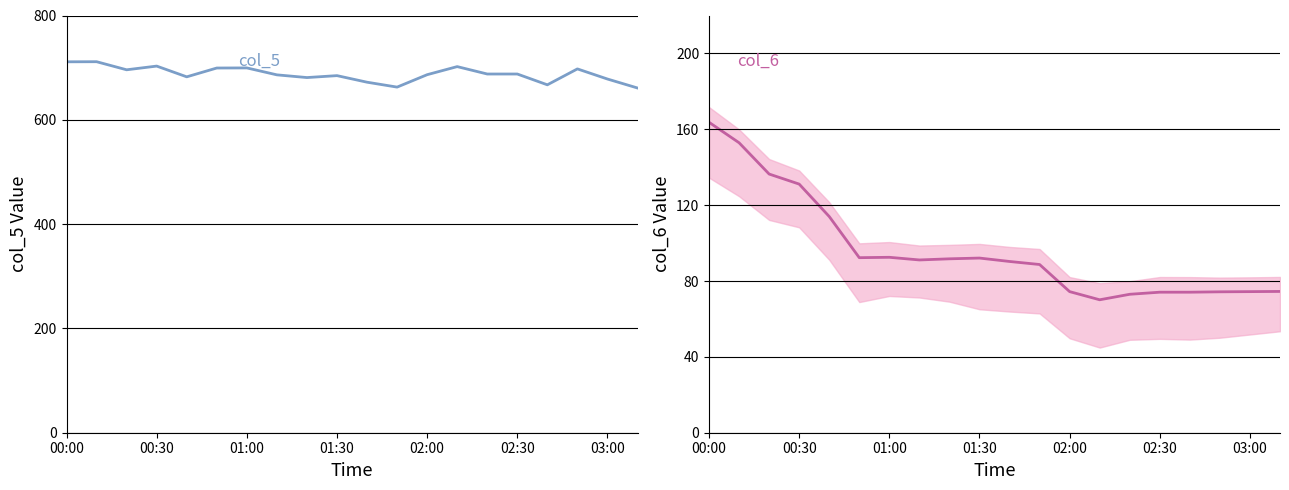

Reading right to left, list all the values displayed in this chart.

col_5: 661.0	678.2	697.6	667.1	687.8	687.8	702.0	686.5	662.7	672.1	684.7	681.0	686.2	699.5	699.3	682.4	703.0	695.9	711.4	711.2
col_6: 74.5	74.4	74.3	74.1	74.1	73.0	70.1	74.4	88.7	90.3	92.1	91.7	91.1	92.5	92.3	114.0	131.1	136.4	152.9	163.7